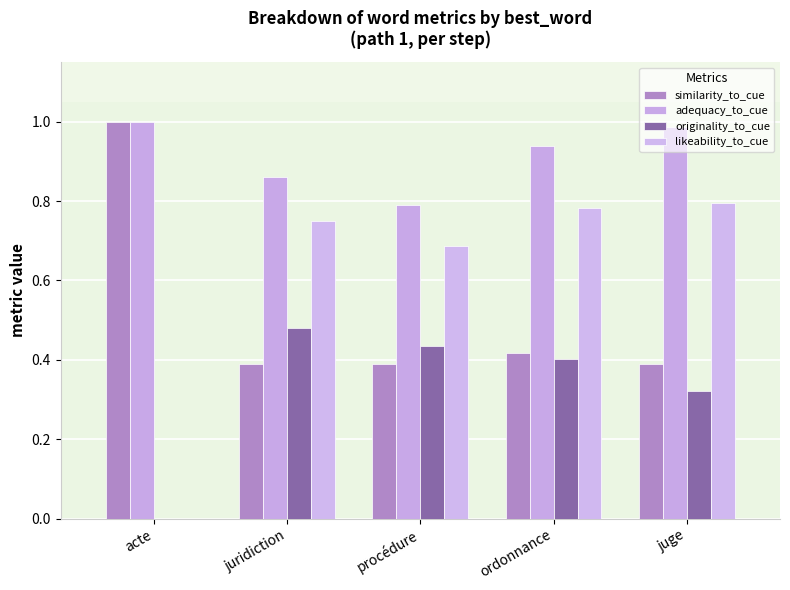

Is the value of likeability_to_cue at procédure greater than the value of adequacy_to_cue at juridiction?

No